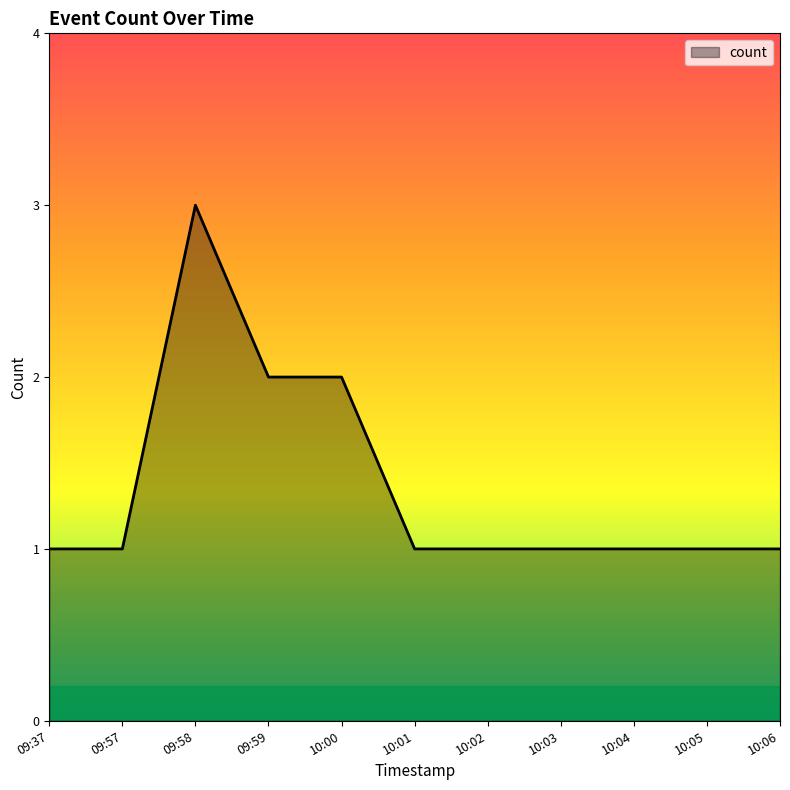

What is the difference between the second highest and minimum values?

1